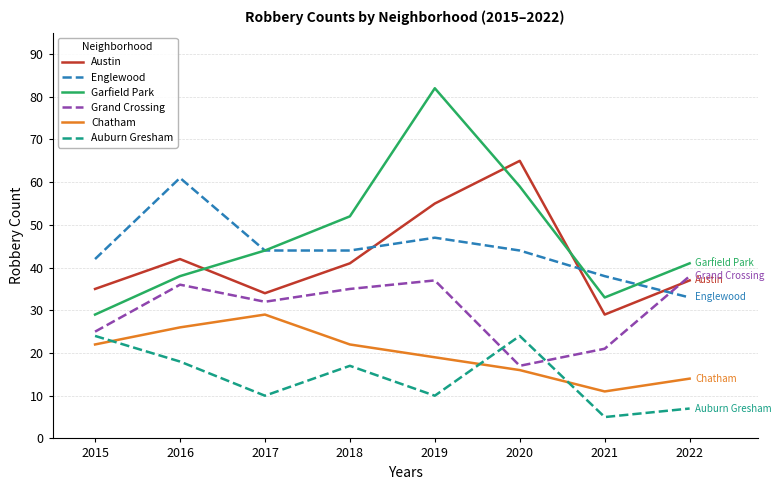

Which category has the highest value in the Grand Crossing series?

2022